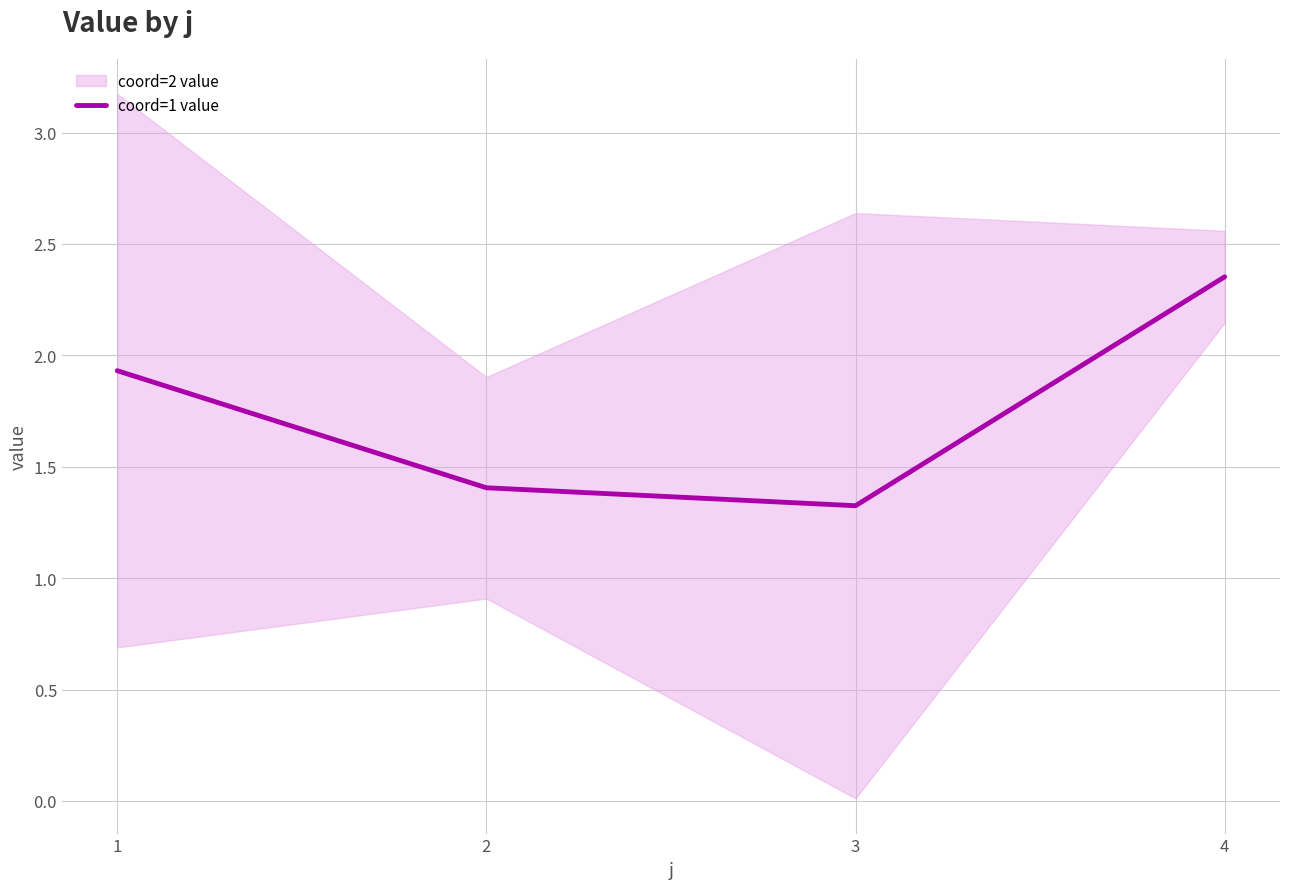

What value does the data have at 1?

1.9